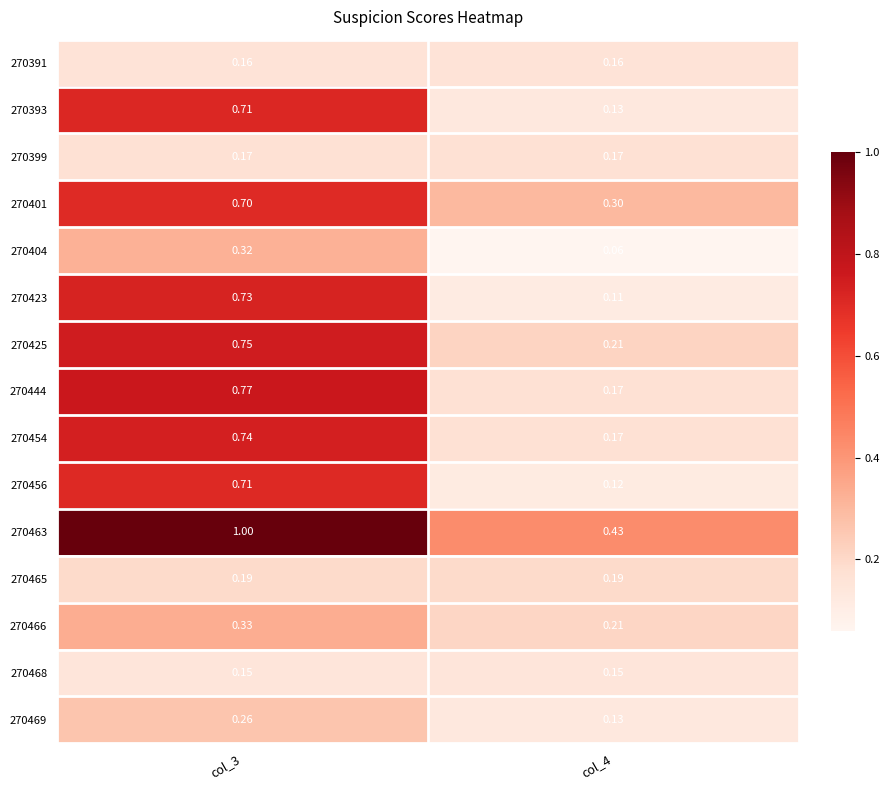

Which category has the lowest value across all series?

col_4